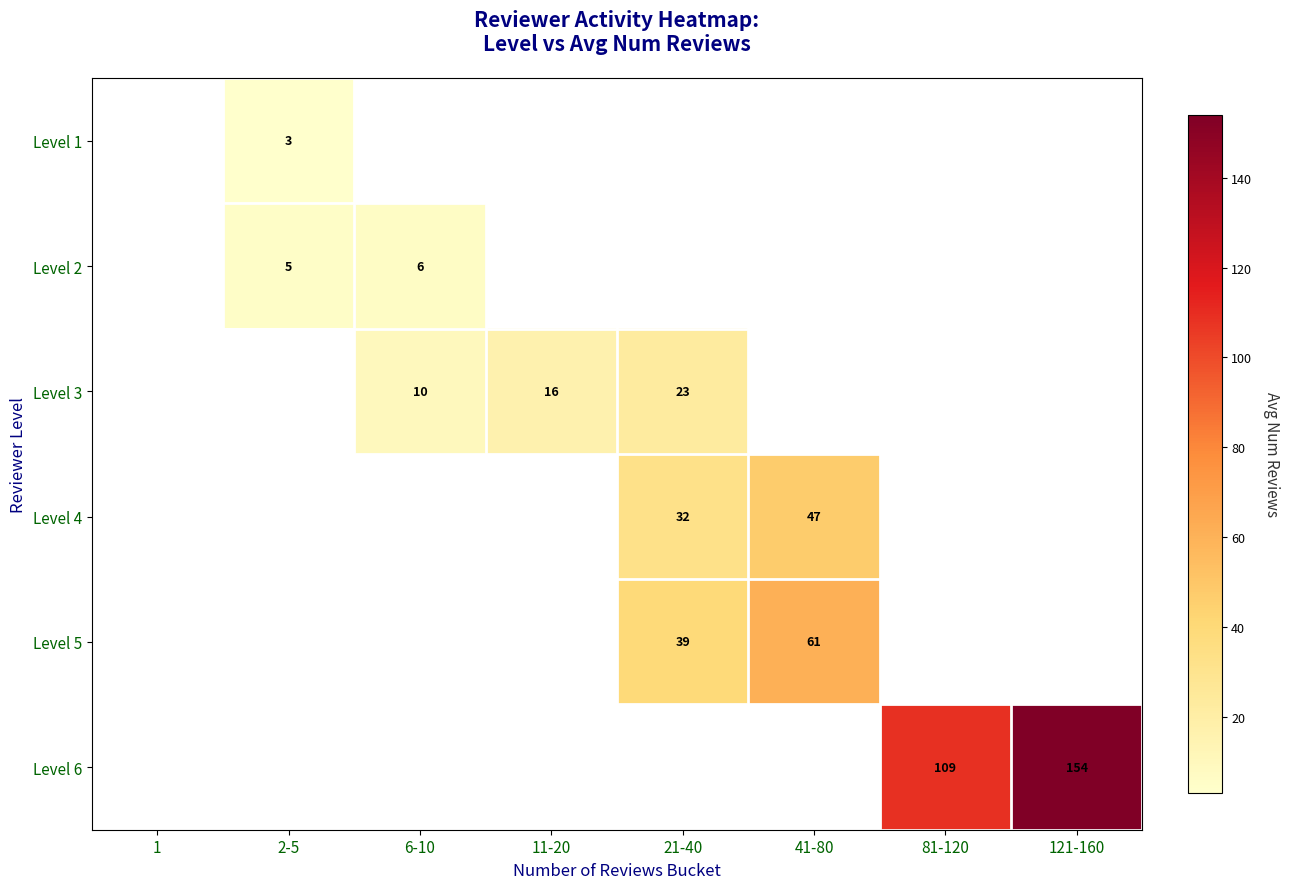

Which has a higher value, 2-5 or 21-40?

21-40